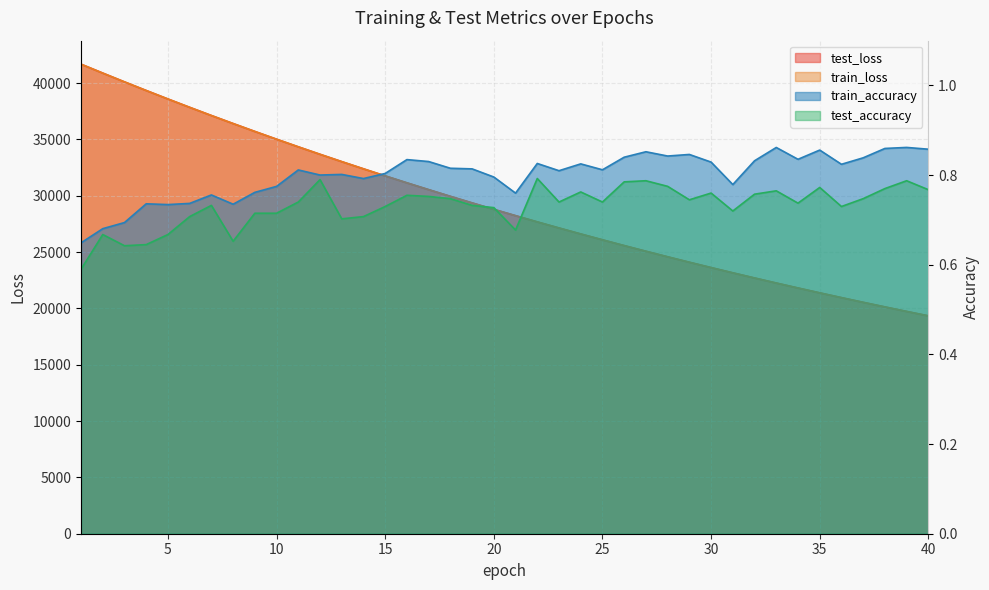

Rank the categories by train_accuracy value from lowest to highest.

1, 2, 3, 5, 8, 4, 6, 7, 21, 9, 10, 31, 14, 20, 12, 13, 15, 23, 11, 25, 19, 18, 36, 24, 22, 30, 17, 32, 16, 34, 37, 26, 28, 29, 27, 35, 40, 38, 33, 39